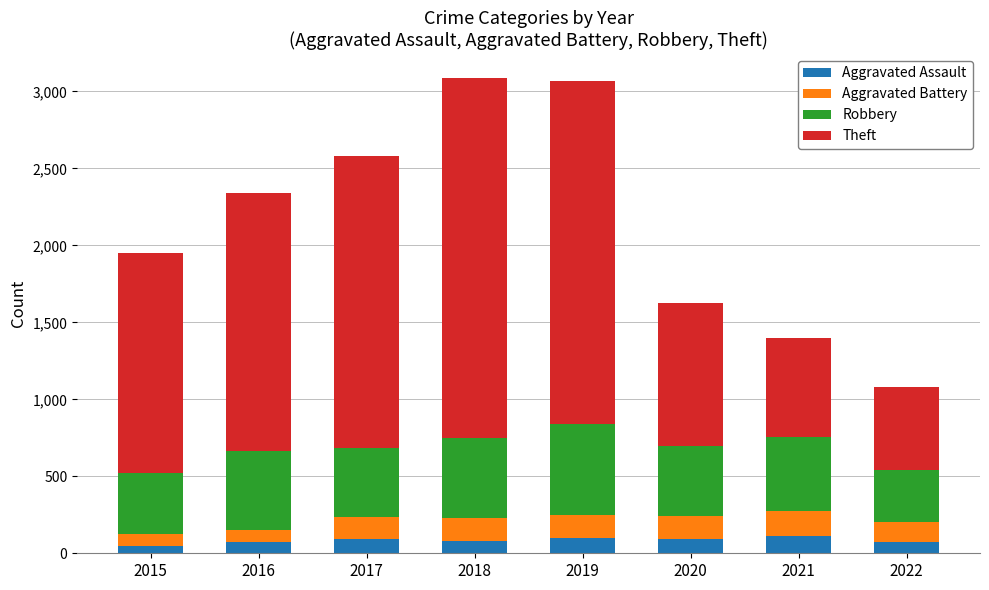

How many distinct data groups are displayed?

4